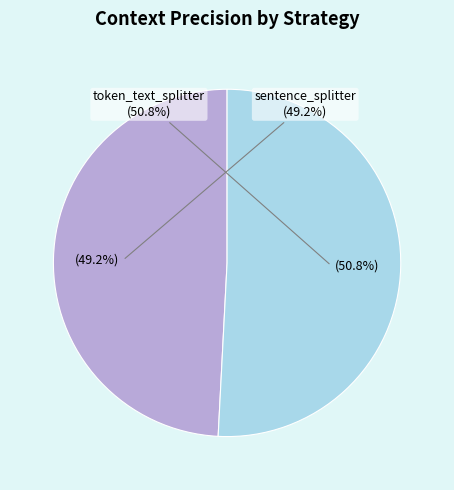

Which slice represents more than half of the pie?

token_text_splitter